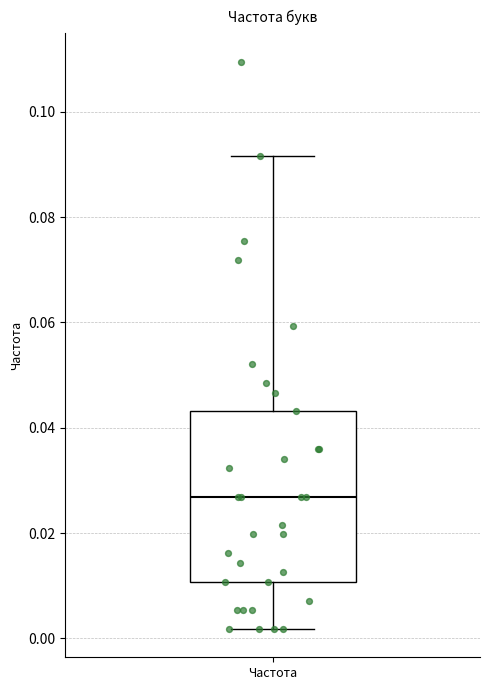

Read this box plot against the y-axis: the position of the median line, the range covered by the box, and the ends of both whiskers. The values are not printed on the chart, so give them approximately, as read against the axis.

median 0.026, box 0.010 to 0.044, whiskers 0.002 to 0.092